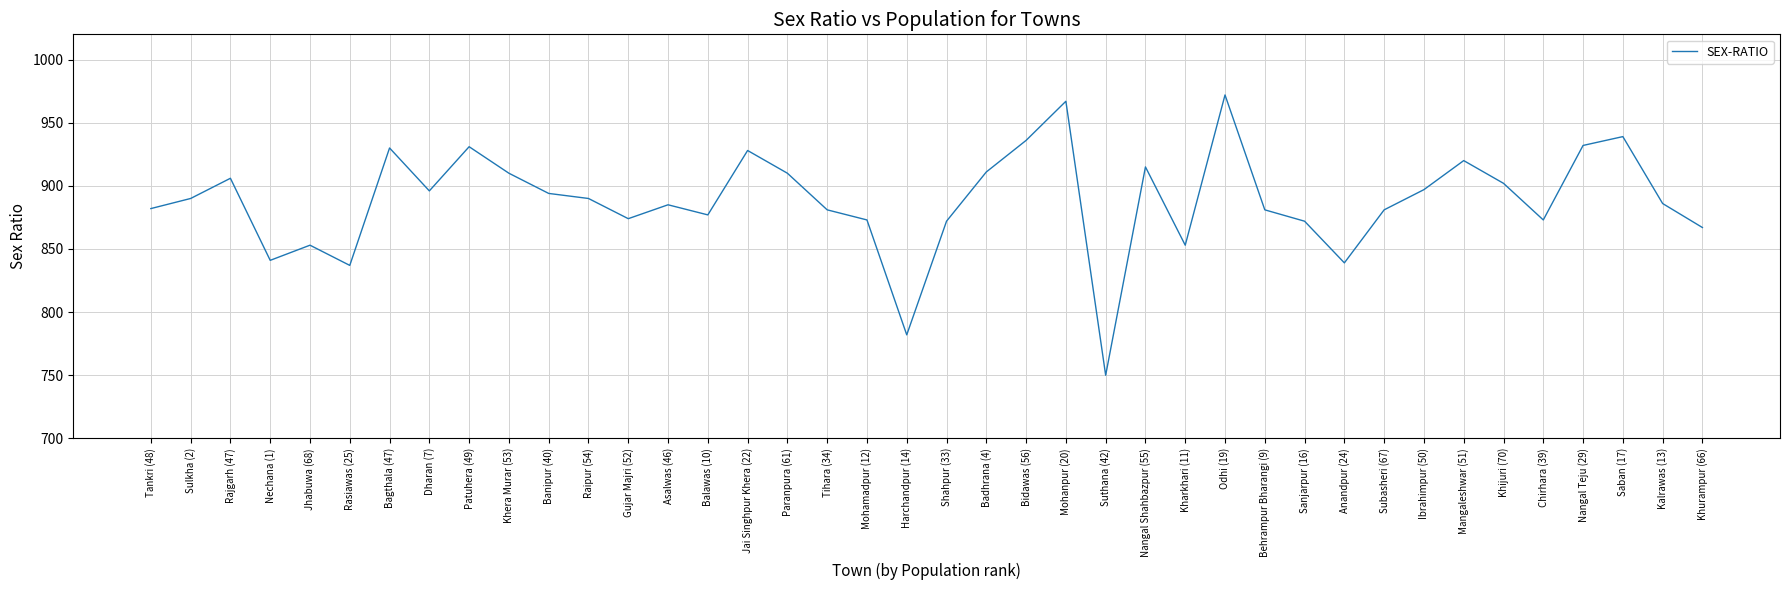

What position from the right is Banipur (40)?

30